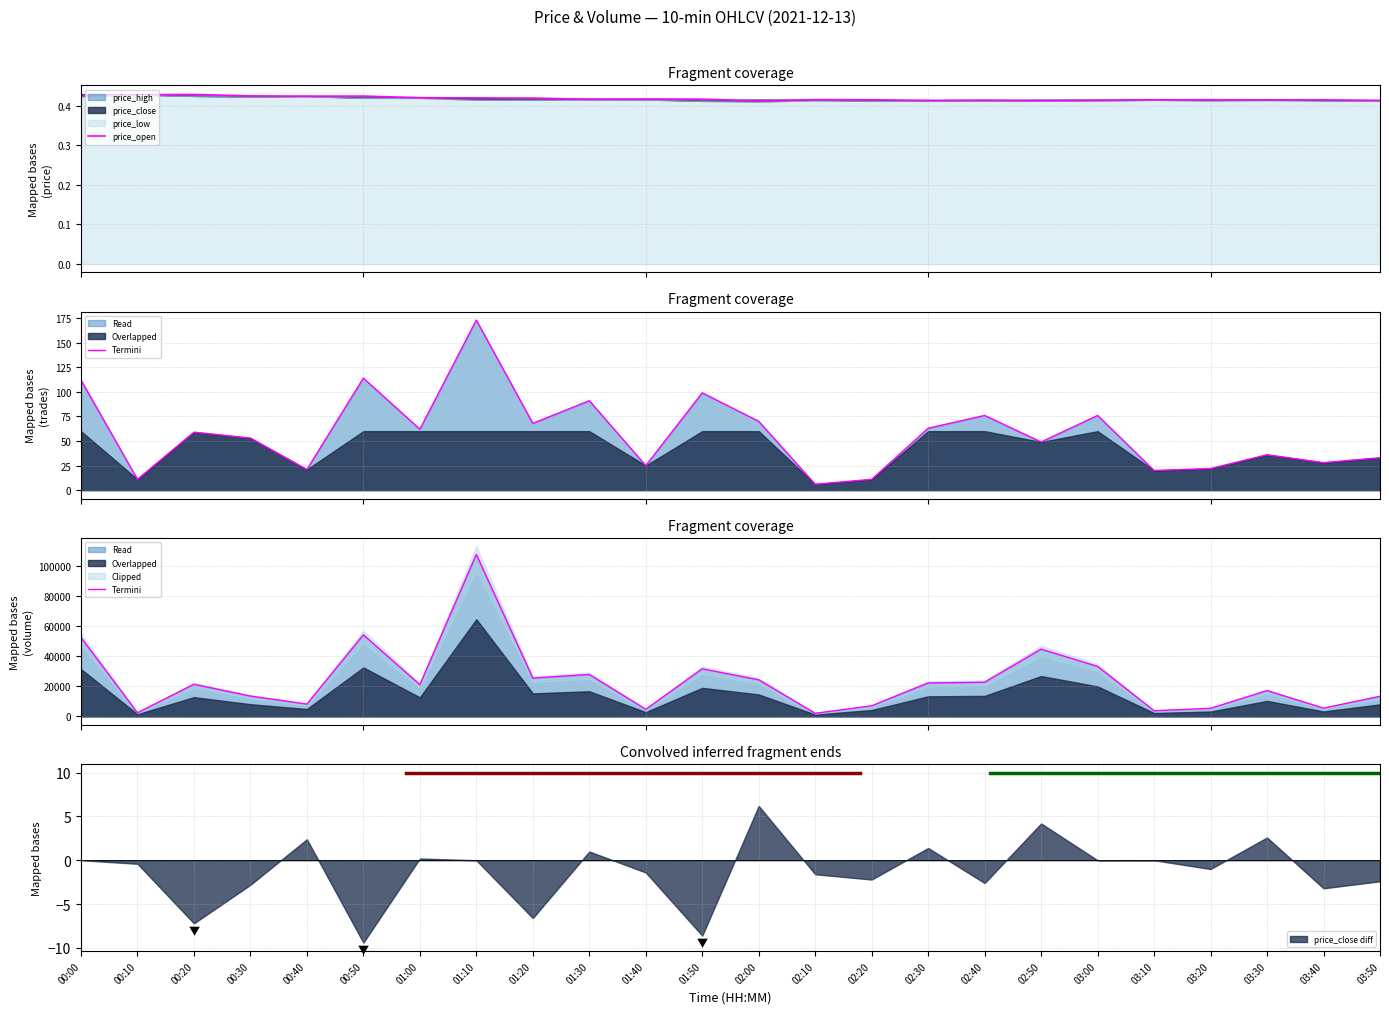

What is the value of the price_open point at the 1st from the left?

0.4